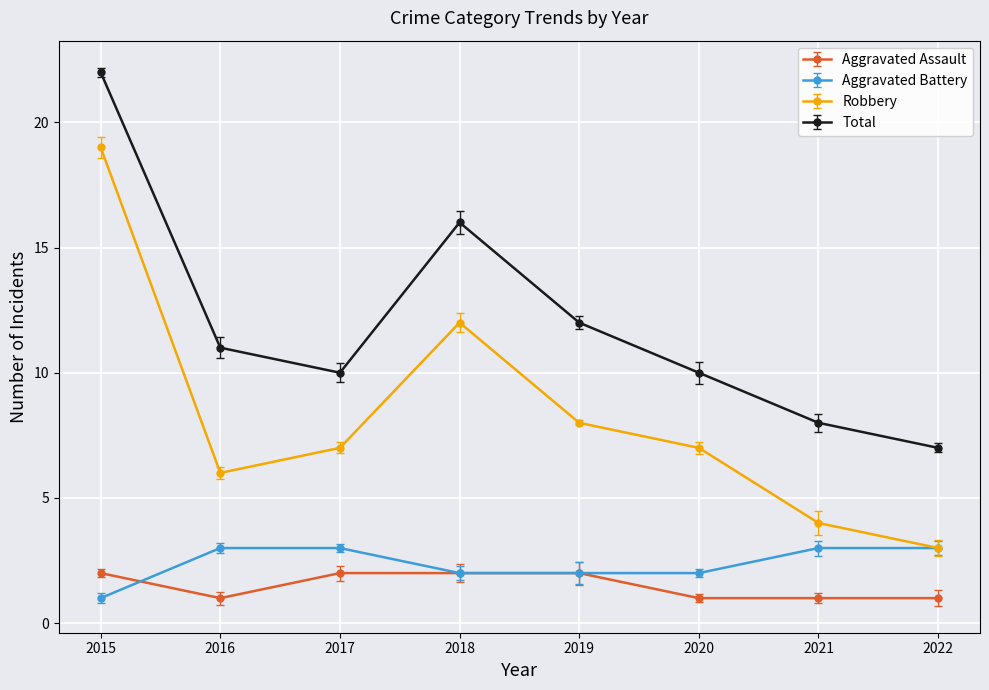

Which series has the largest range (max minus min)?

Robbery